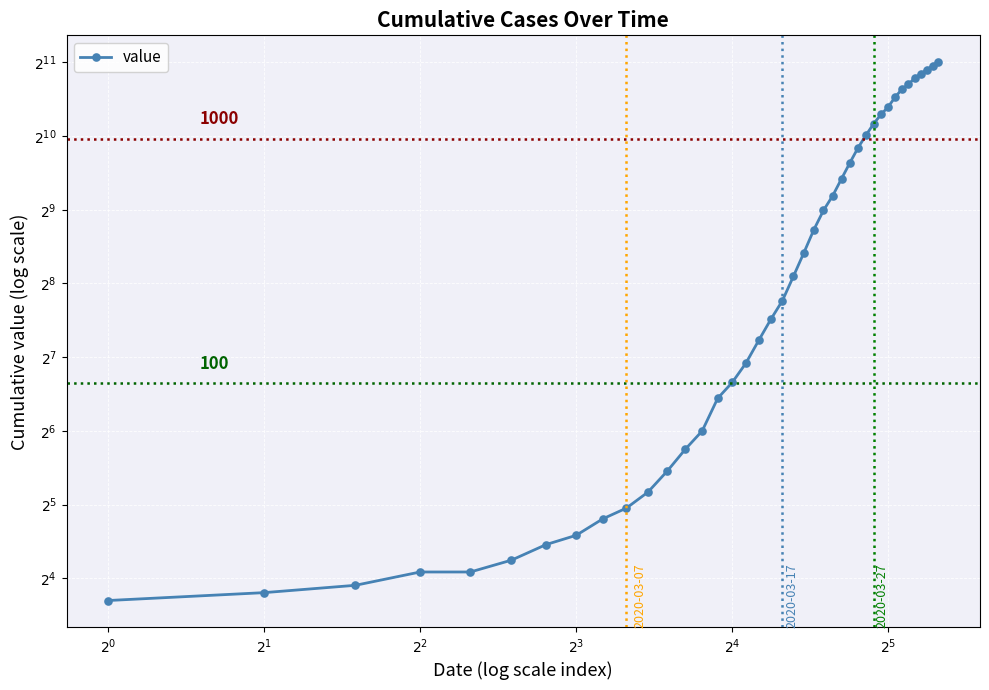

Reading right to left, extract all data points from this chart.

2049	1987	1908	1841	1764	1666	1590	1477	1348	1255	1151	1034	919	798	685	584	509	425	342	274	218	183	150	121	101	87	64	54	44	36	31	28	24	22	19	17	17	15	14	13